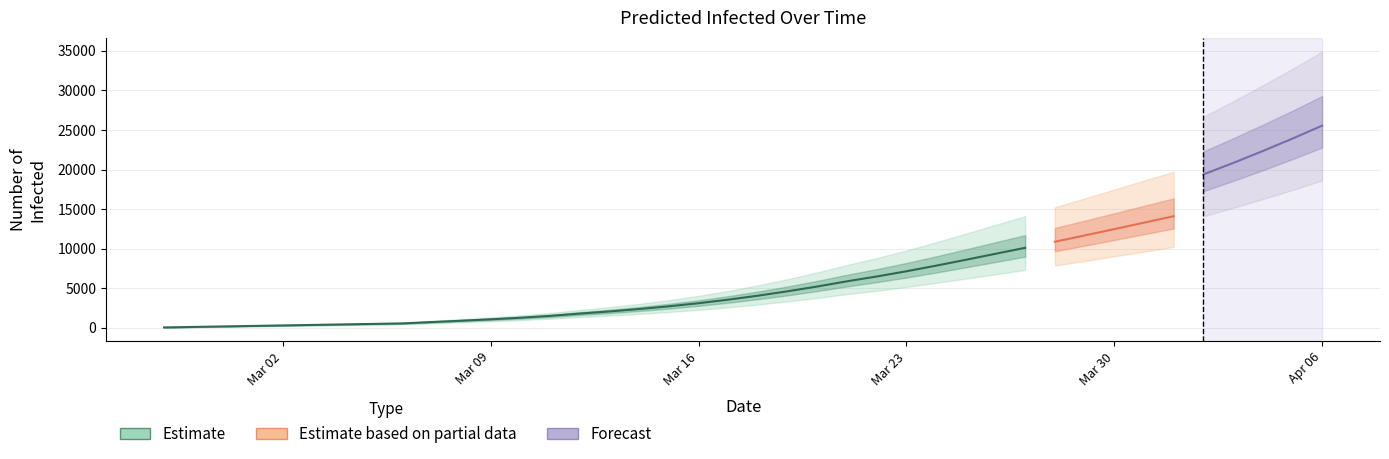

How many values in the predicted_current_infected_upper series are below 5377?

20